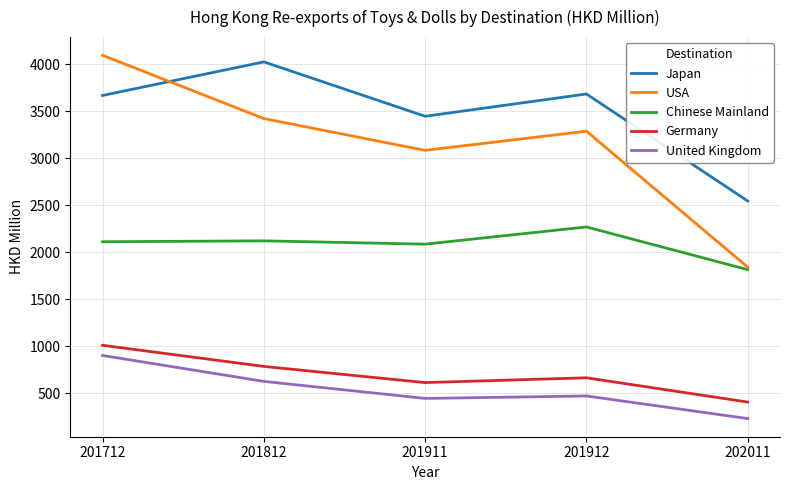

The value of Germany at 201911 is 610.8. True or false?

True